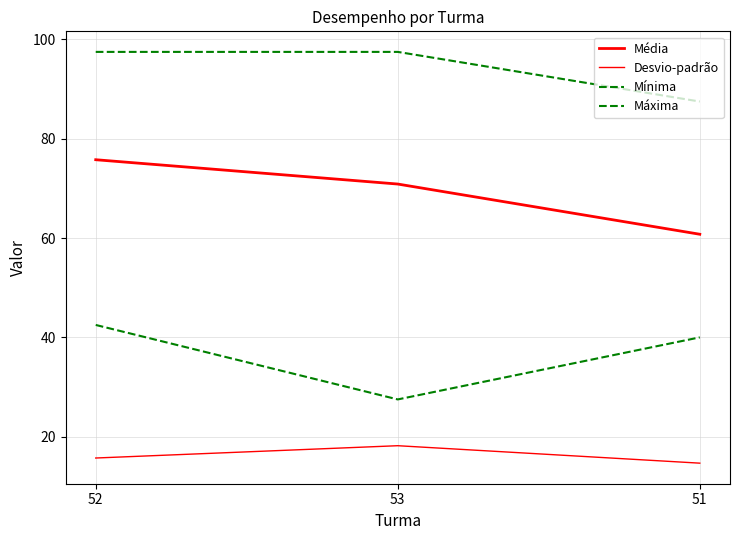

The Máxima series shows 87.5 at 51. True or false?

True